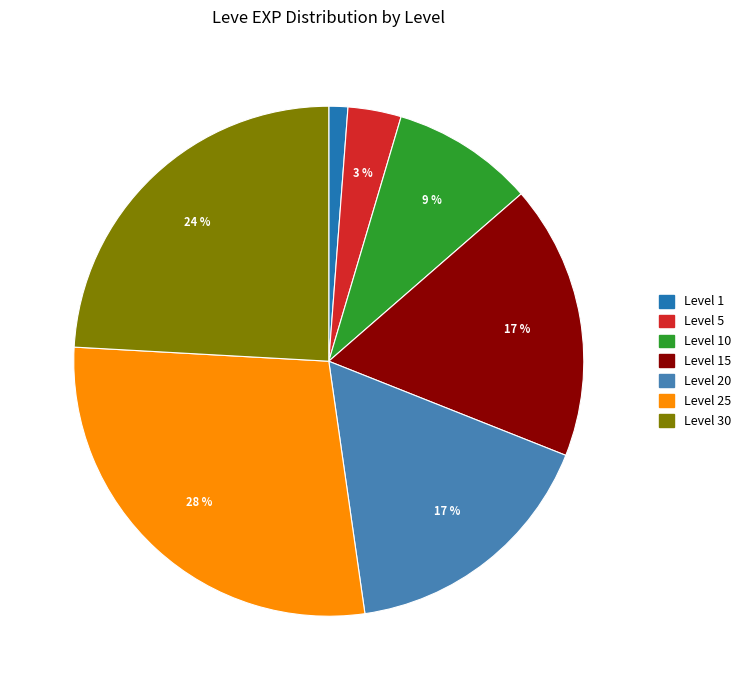

Is there a majority slice in this chart?

No